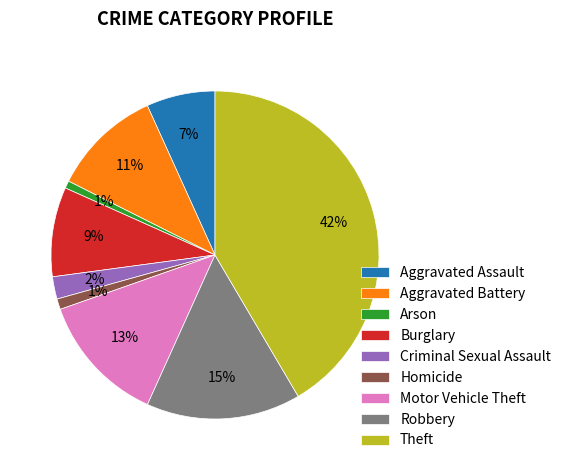

Is Aggravated Battery the majority of the pie?

No